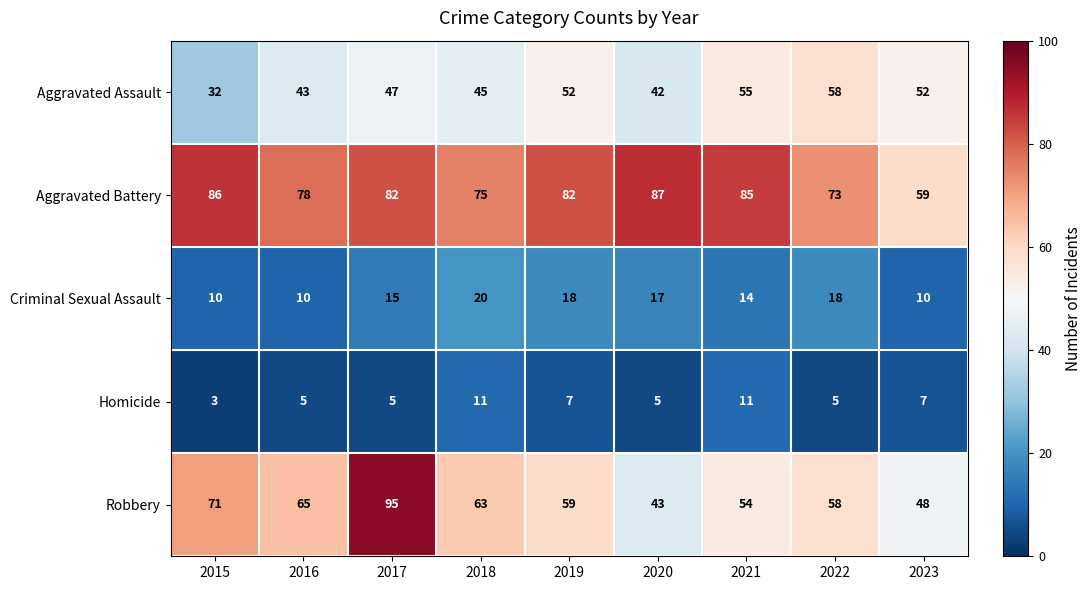

Which category has the highest value across all series?

2017